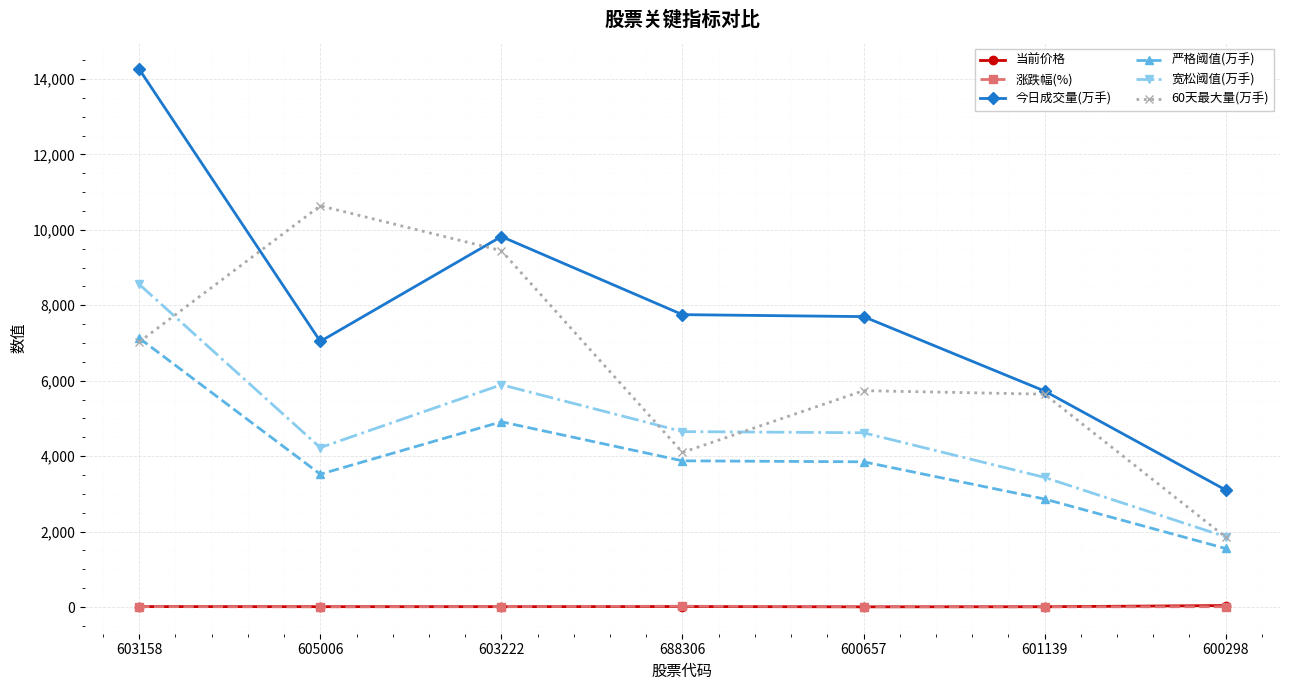

Which series changed the most between 603158 and 600657?

今日成交量(万手)